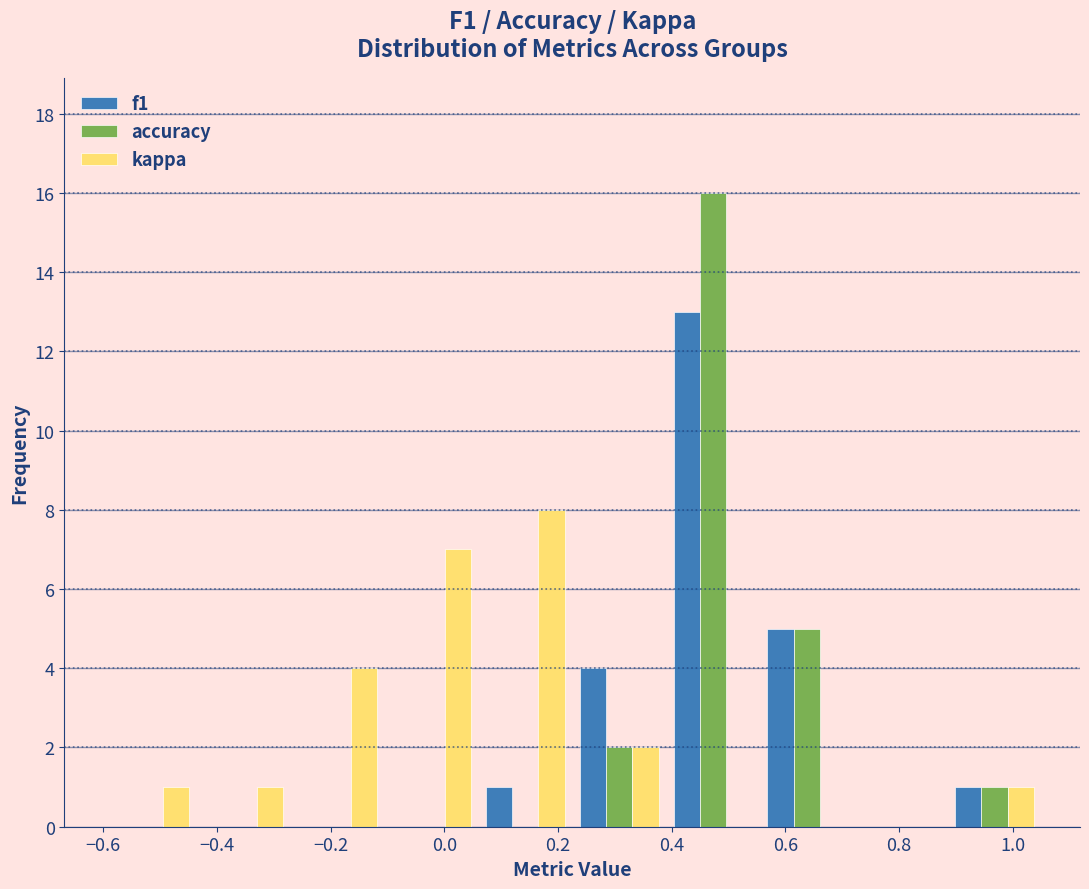

Reading left to right, list every range on the x-axis with the height of the bar of each series over it. Neither the bar edges nor the heights are printed on the chart, so give them approximately, as read against the axes.

-0.600 to -0.435: f1=0	accuracy=0	kappa=1
-0.435 to -0.270: f1=0	accuracy=0	kappa=1
-0.270 to -0.105: f1=0	accuracy=0	kappa=4
-0.105 to 0.060: f1=0	accuracy=0	kappa=7
0.060 to 0.225: f1=1	accuracy=0	kappa=8
0.225 to 0.390: f1=4	accuracy=2	kappa=2
0.390 to 0.555: f1=13	accuracy=16	kappa=0
0.555 to 0.720: f1=5	accuracy=5	kappa=0
0.720 to 0.885: f1=0	accuracy=0	kappa=0
0.885 to 1.050: f1=1	accuracy=1	kappa=1